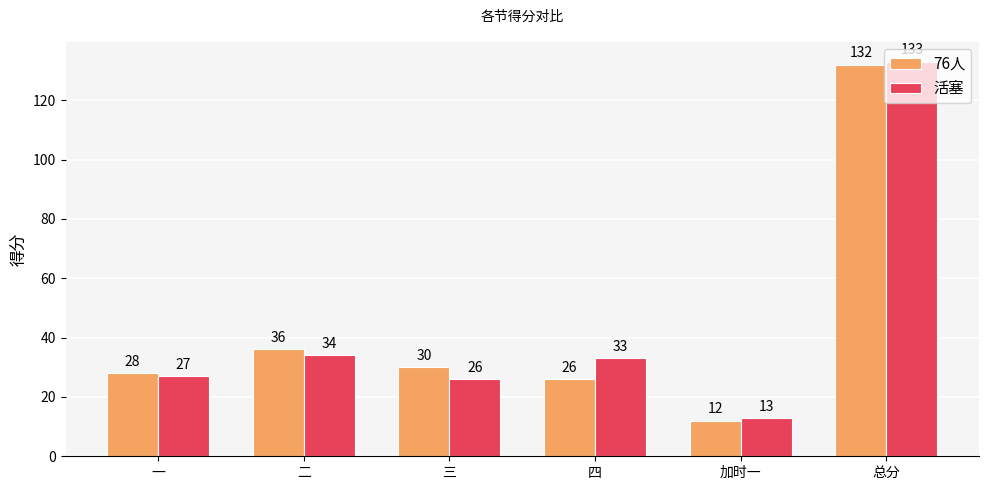

Are the bars horizontal?

No